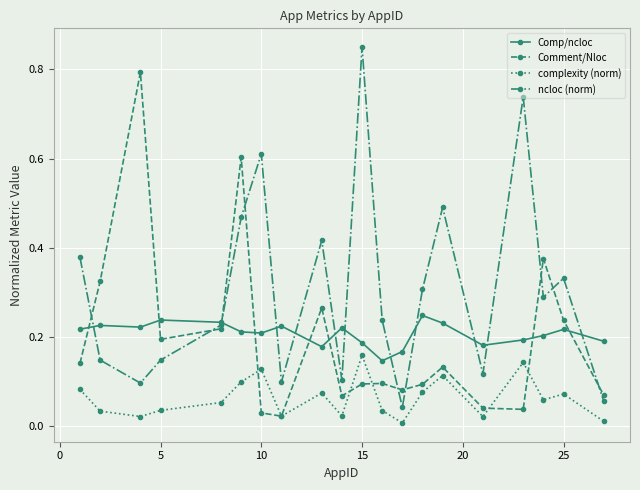

Which series has the largest total across all categories?

ncloc (norm)